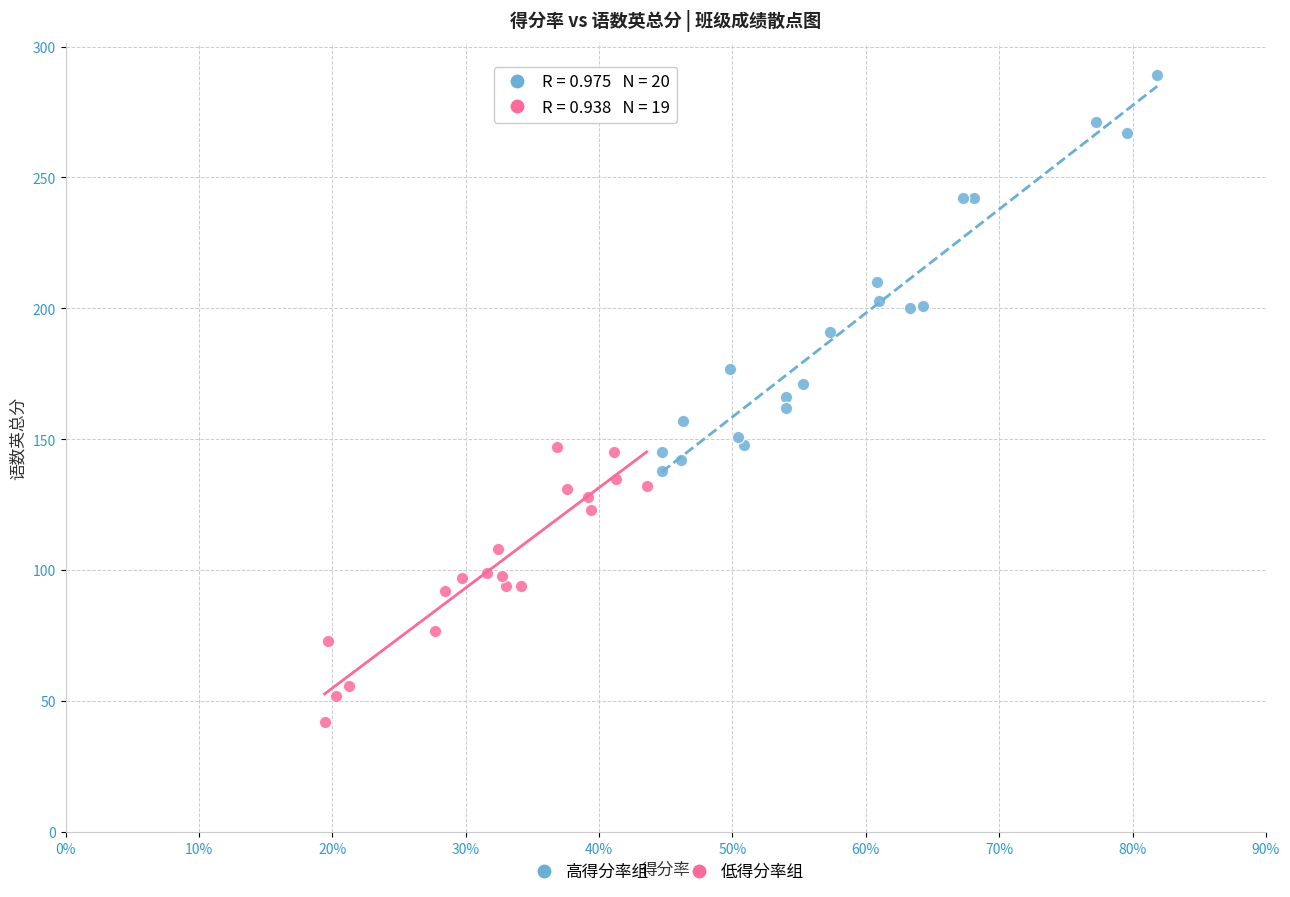

Which series reaches the minimum Y coordinate?

低得分率组